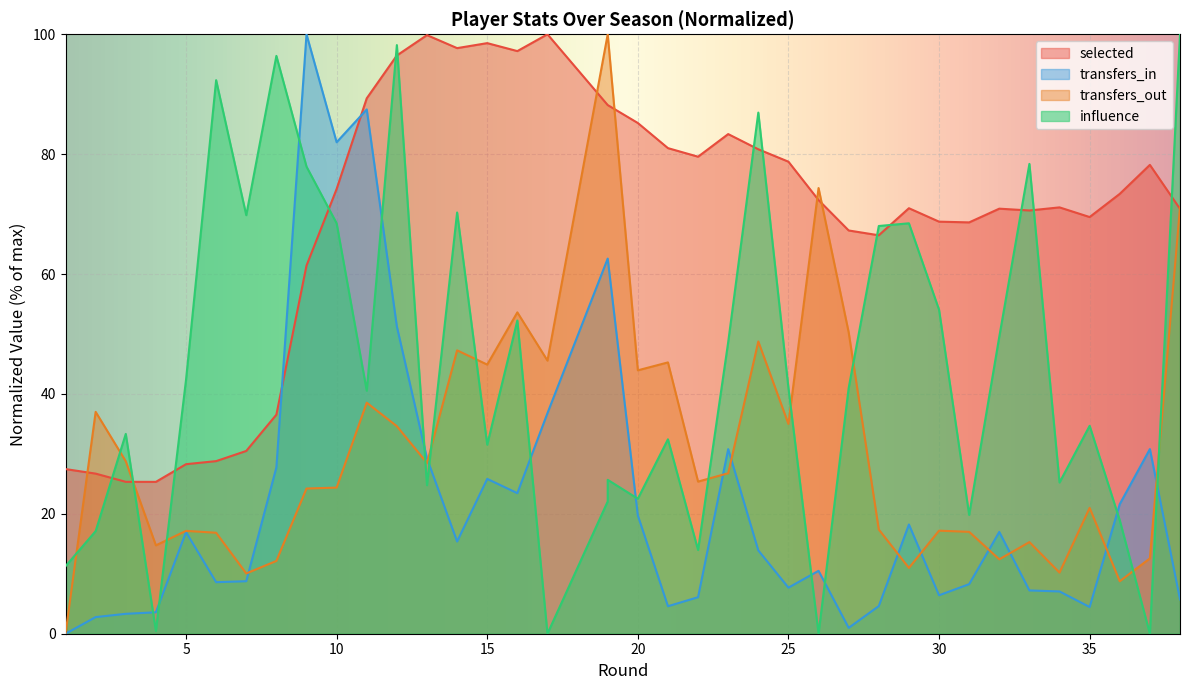

Which series has the largest range (max minus min)?

transfers_in